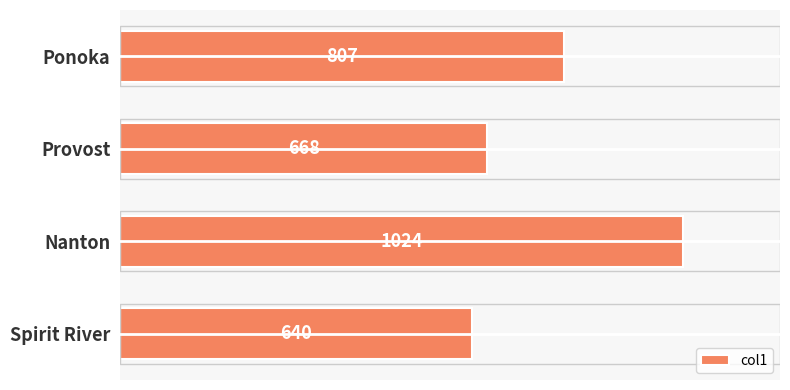

Where is the data nearest to the value 832?

Ponoka